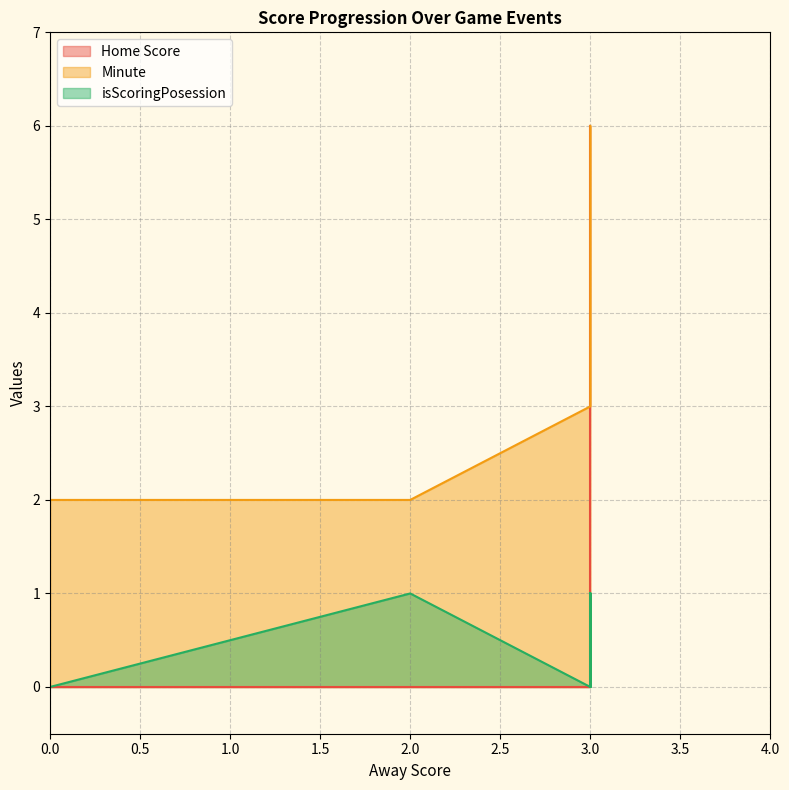

Which series changed the most between 0 and 3?

Minute